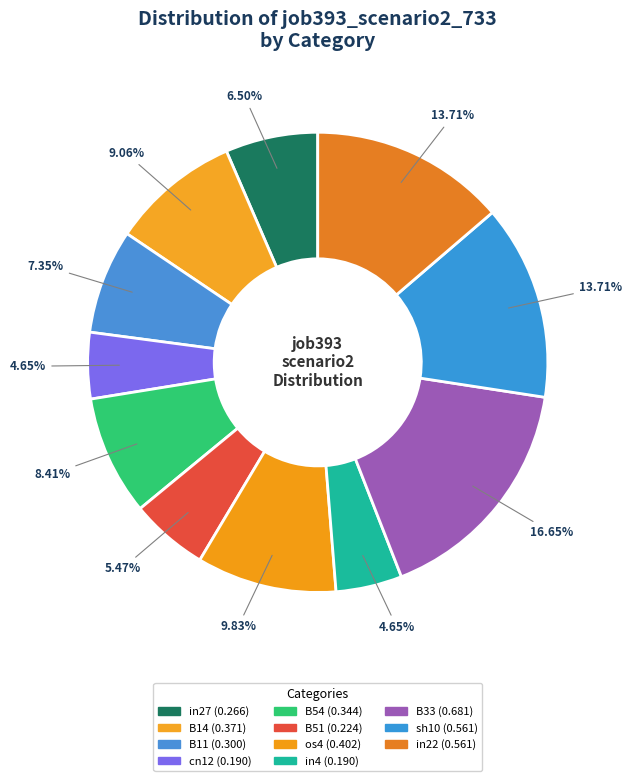

To the nearest percent, what is the combined percentage of in27 and B33?

23%